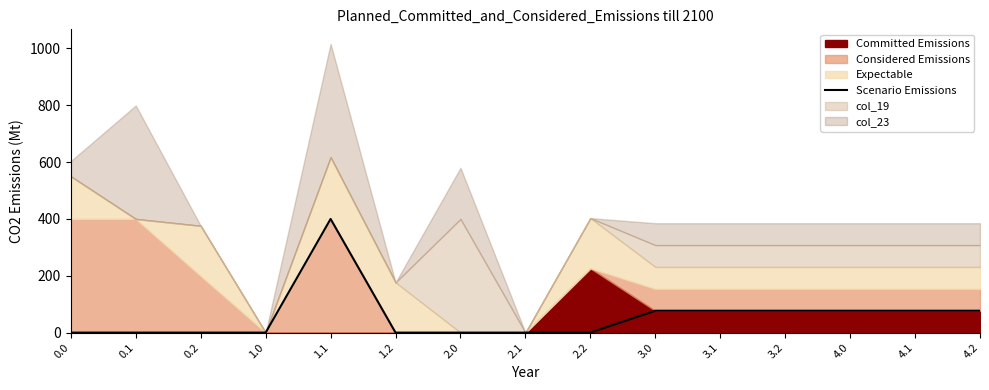

What is the difference between the maximum and minimum values?

400.0